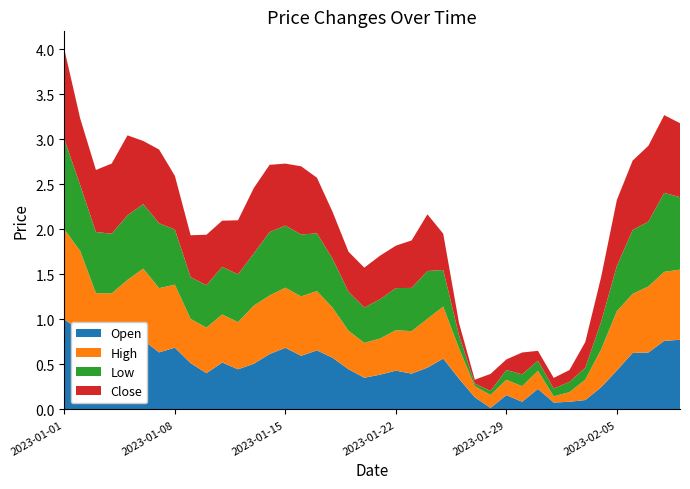

Reading left to right, what are all the values shown in this chart?

Open: 1.0	0.9	0.6	0.6	0.6	0.8	0.6	0.7	0.5	0.4	0.5	0.4	0.5	0.6	0.7	0.6	0.7	0.6	0.4	0.4	0.4	0.4	0.4	0.5	0.6	0.3	0.1	0.0	0.2	0.1	0.2	0.1	0.1	0.1	0.2	0.4	0.6	0.6	0.8	0.8
High: 1.0	0.9	0.6	0.7	0.8	0.8	0.7	0.7	0.5	0.5	0.5	0.5	0.6	0.7	0.7	0.7	0.7	0.6	0.4	0.4	0.4	0.4	0.5	0.5	0.6	0.3	0.1	0.1	0.2	0.2	0.2	0.1	0.1	0.2	0.4	0.7	0.7	0.7	0.8	0.8
Low: 1.0	0.7	0.7	0.7	0.7	0.7	0.7	0.6	0.5	0.5	0.5	0.5	0.6	0.7	0.7	0.7	0.6	0.5	0.4	0.4	0.4	0.5	0.5	0.5	0.4	0.1	0.0	0.0	0.1	0.1	0.1	0.1	0.1	0.1	0.3	0.5	0.7	0.7	0.9	0.8
Close: 1.0	0.7	0.7	0.8	0.9	0.7	0.8	0.6	0.5	0.6	0.5	0.6	0.7	0.7	0.7	0.8	0.6	0.5	0.4	0.4	0.5	0.5	0.5	0.6	0.4	0.1	0.0	0.2	0.1	0.2	0.1	0.1	0.1	0.3	0.5	0.7	0.8	0.8	0.9	0.8